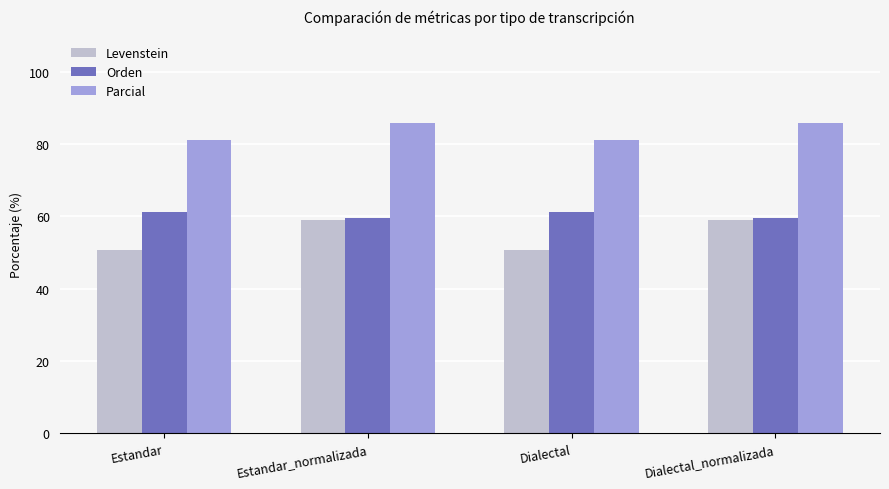

What is the label of the 4th bar from the right?

Estandar